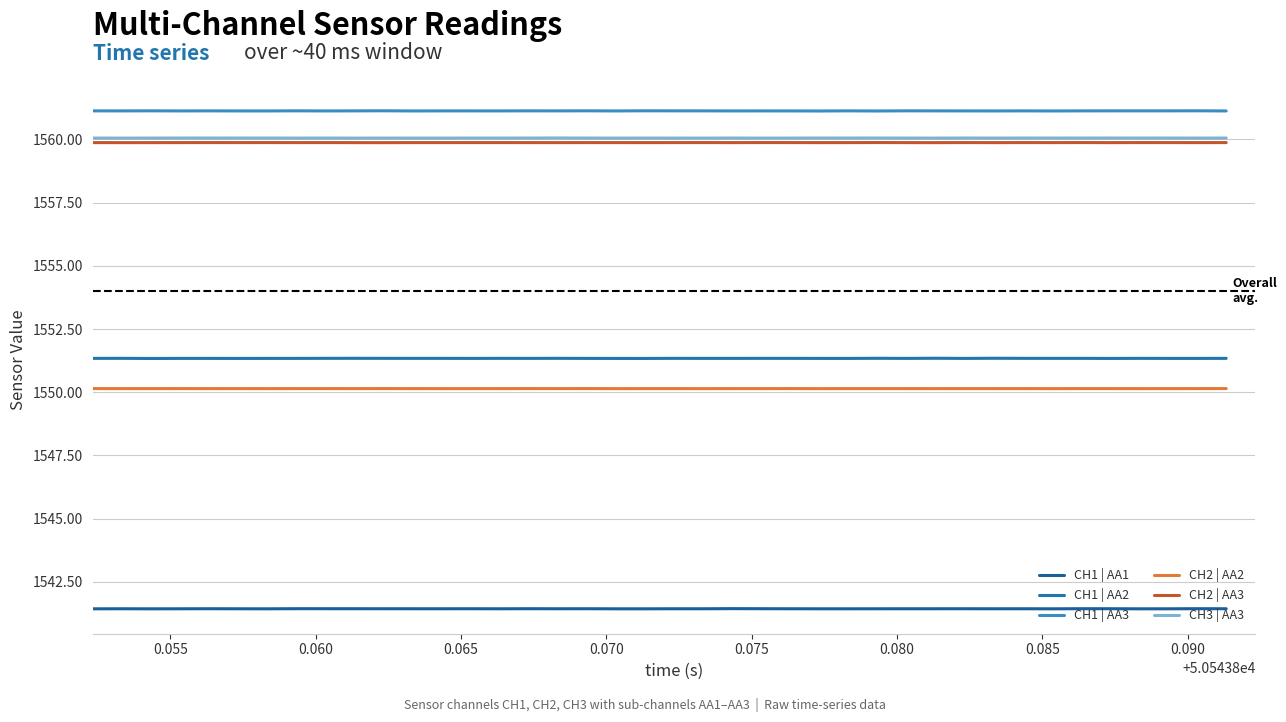

Does the chart display data point markers on the line(s)?

No